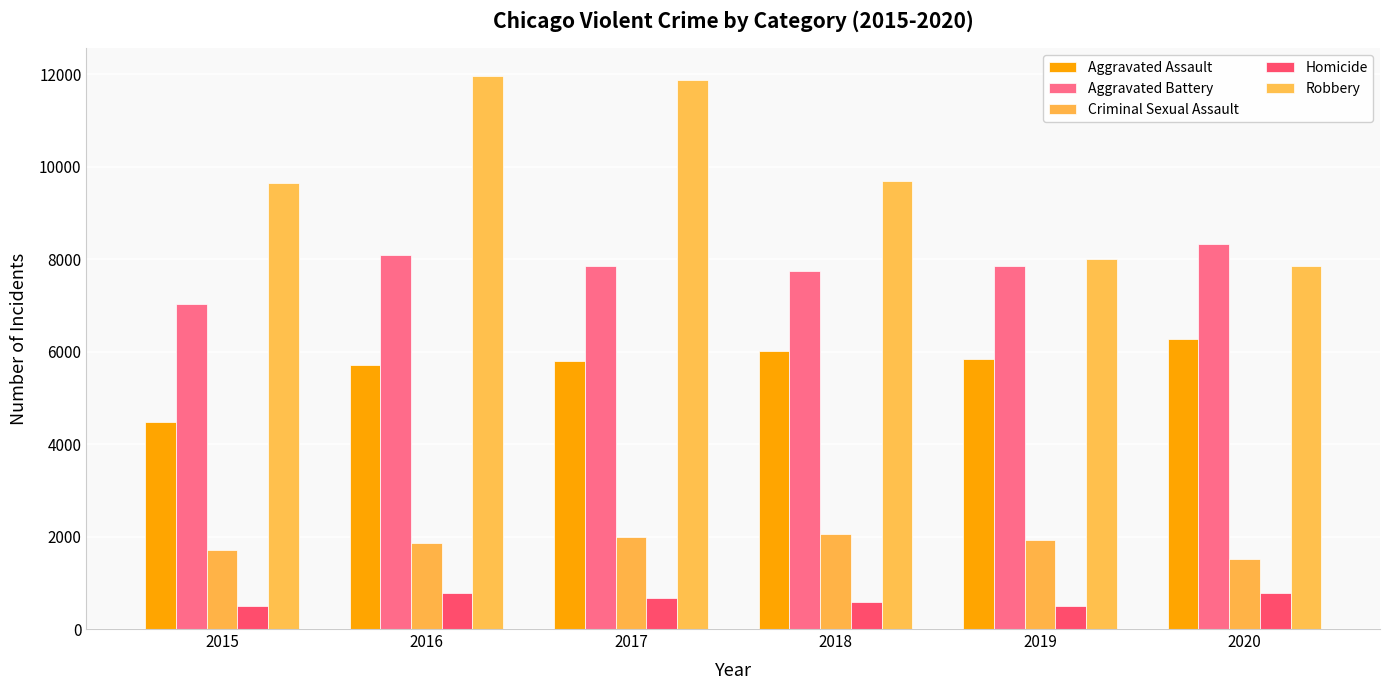

What is the maximum value for Homicide?

787